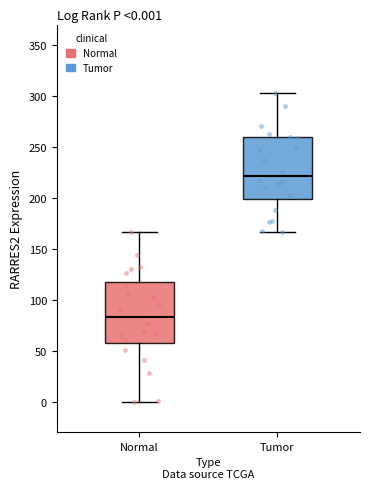

Which box has the highest median line?

Tumor